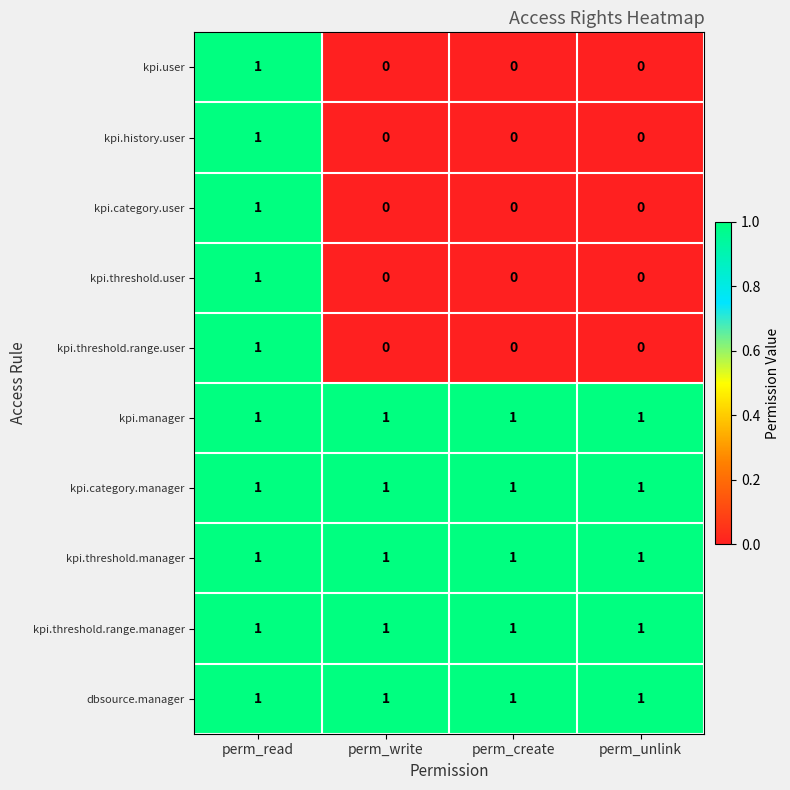

Count the kpi.category.user values in the range 0 to 1.

4